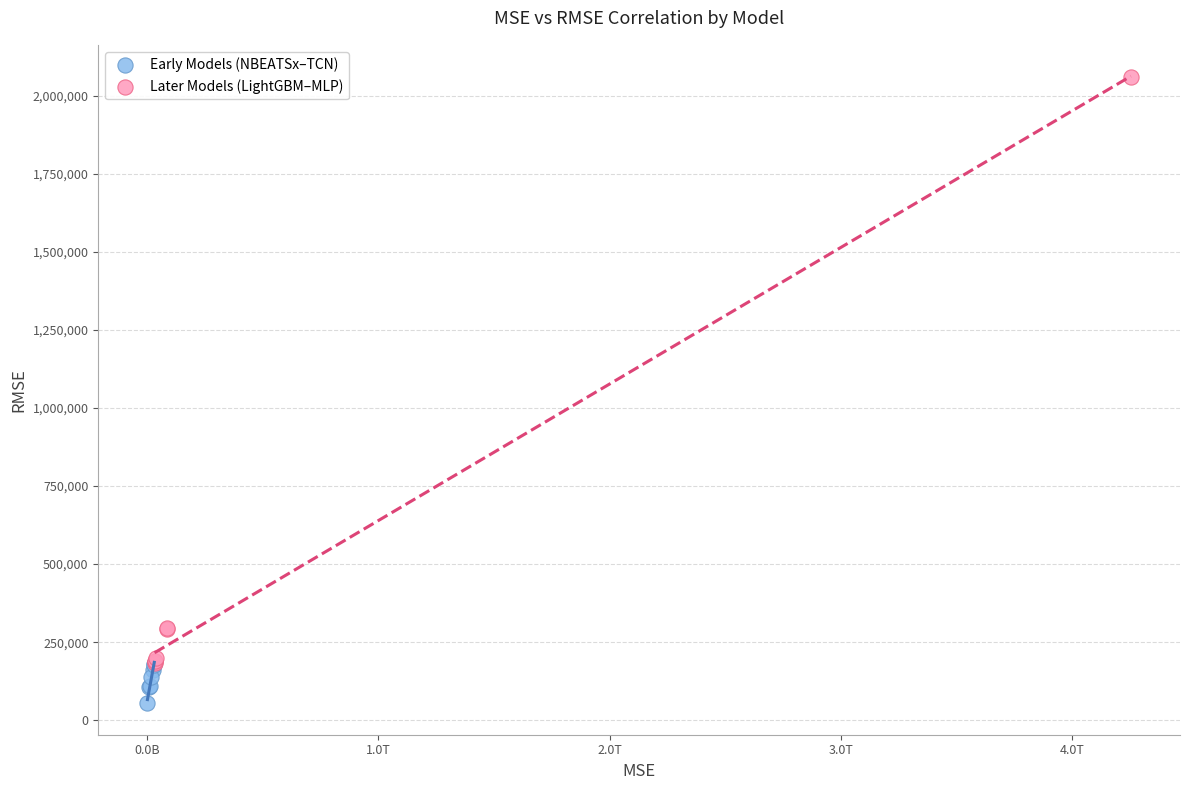

Which series reaches the maximum Y coordinate?

Later Models (LightGBM–MLP)